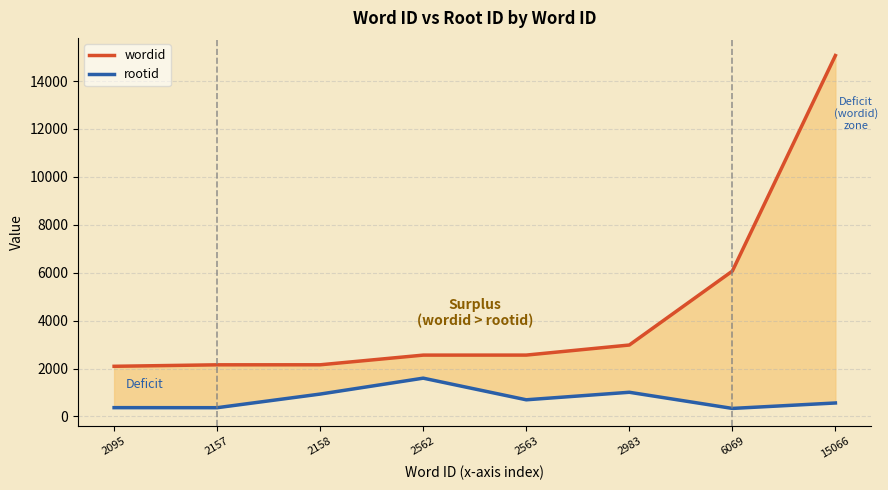

What is the average value of the wordid series?

4457